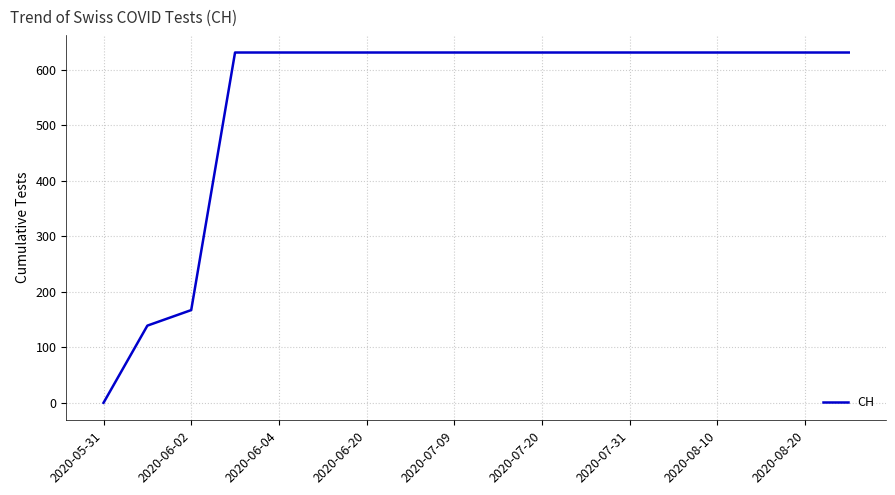

Does the chart display data point markers on the line(s)?

No